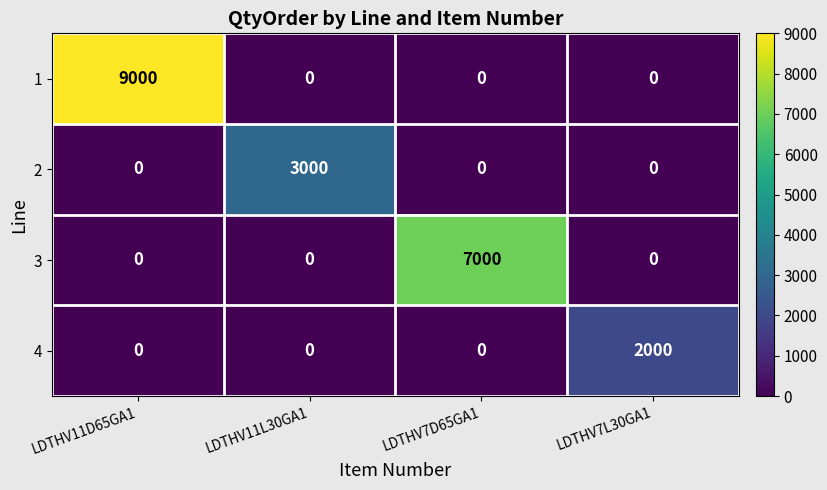

What is the total value across all series at LDTHV7D65GA1?

7000